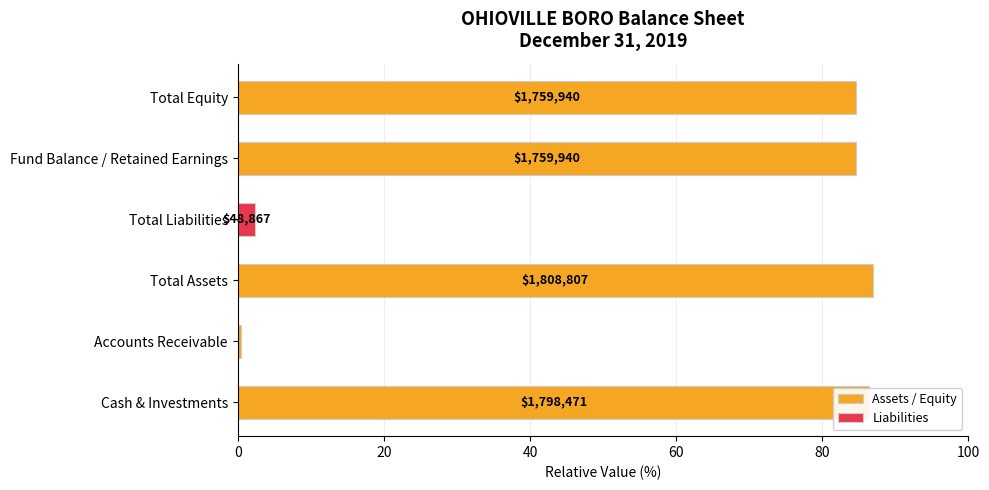

Rank the series by their average value, from lowest to highest.

Liabilities, Assets / Equity